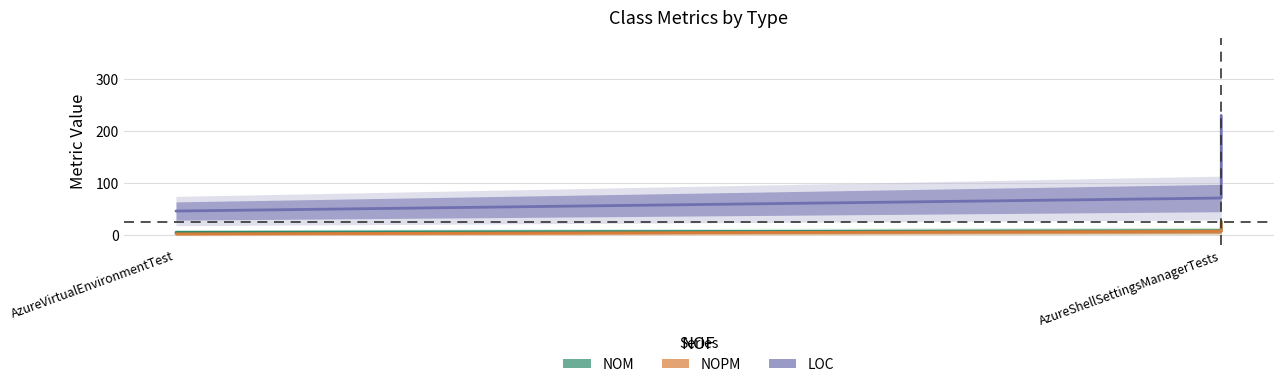

Is it true that LOC equals 80 at AzureVirtualEnvironmentTest?

False